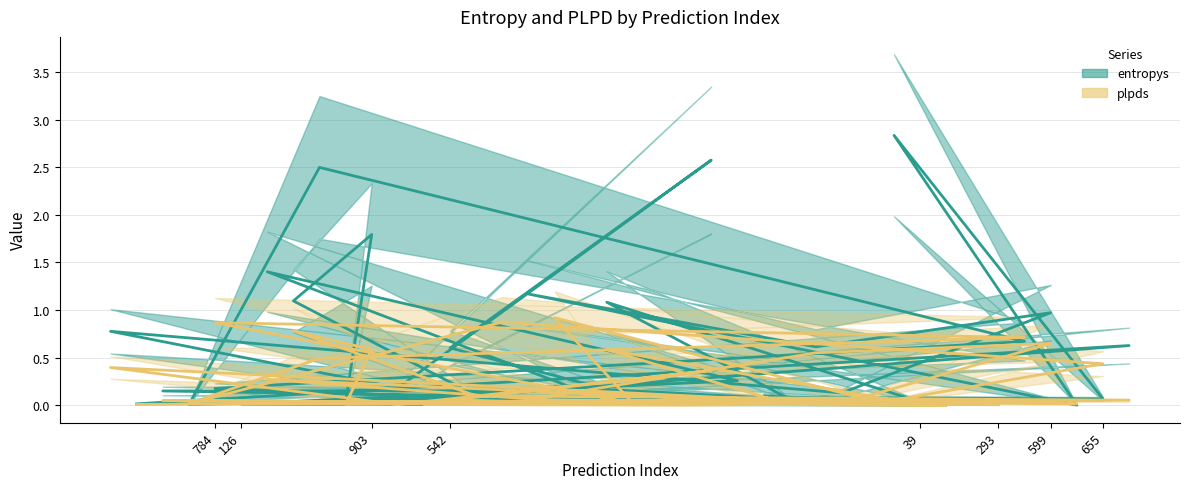

What is the label of the 10th point from the right?

638